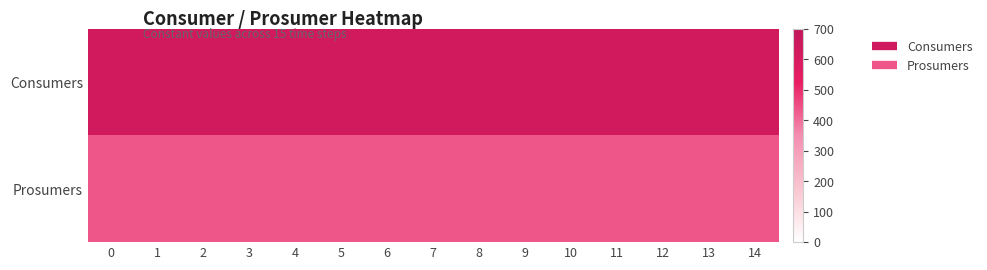

How many series are shown in this chart?

2